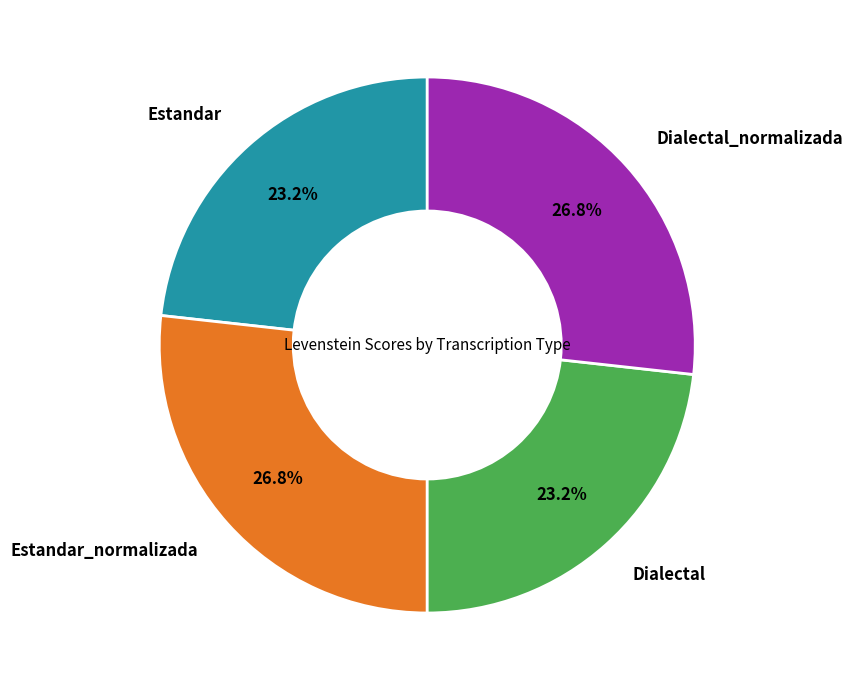

Is there a majority slice in this chart?

No